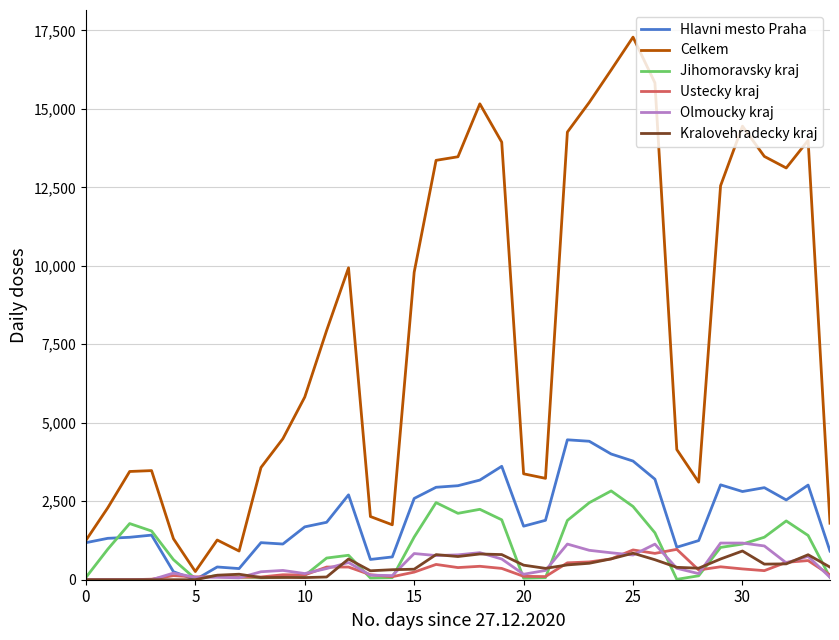

Which series has the widest spread of values?

Celkem